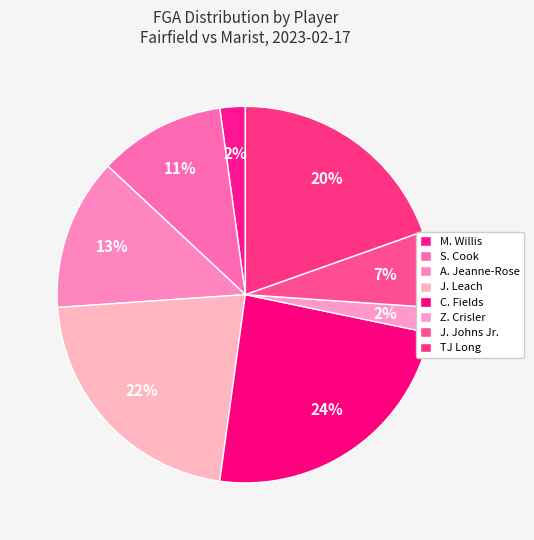

To the nearest percent, what is the average slice percentage?

12%